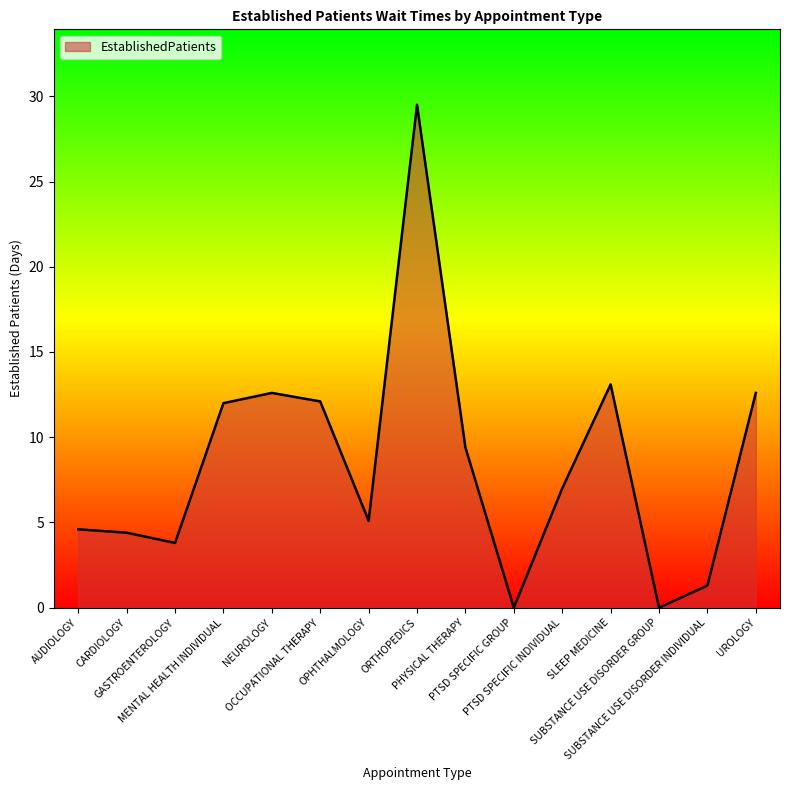

True or false: there are more than 0 points higher than both neighbors.

True